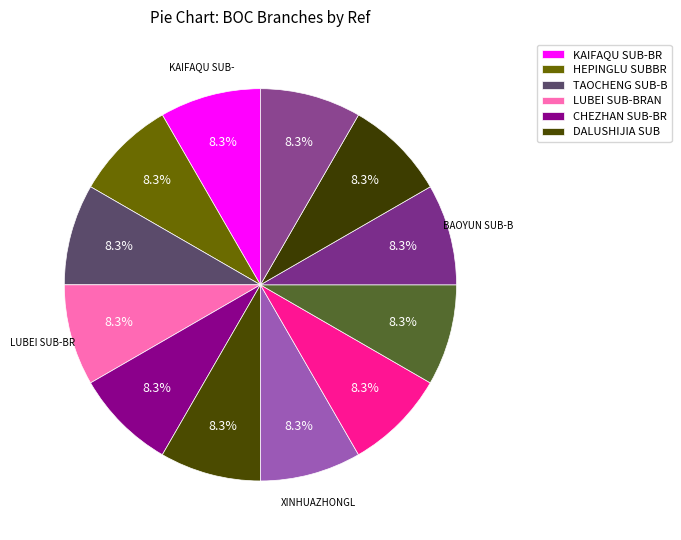

How many slices are in this pie chart?

12